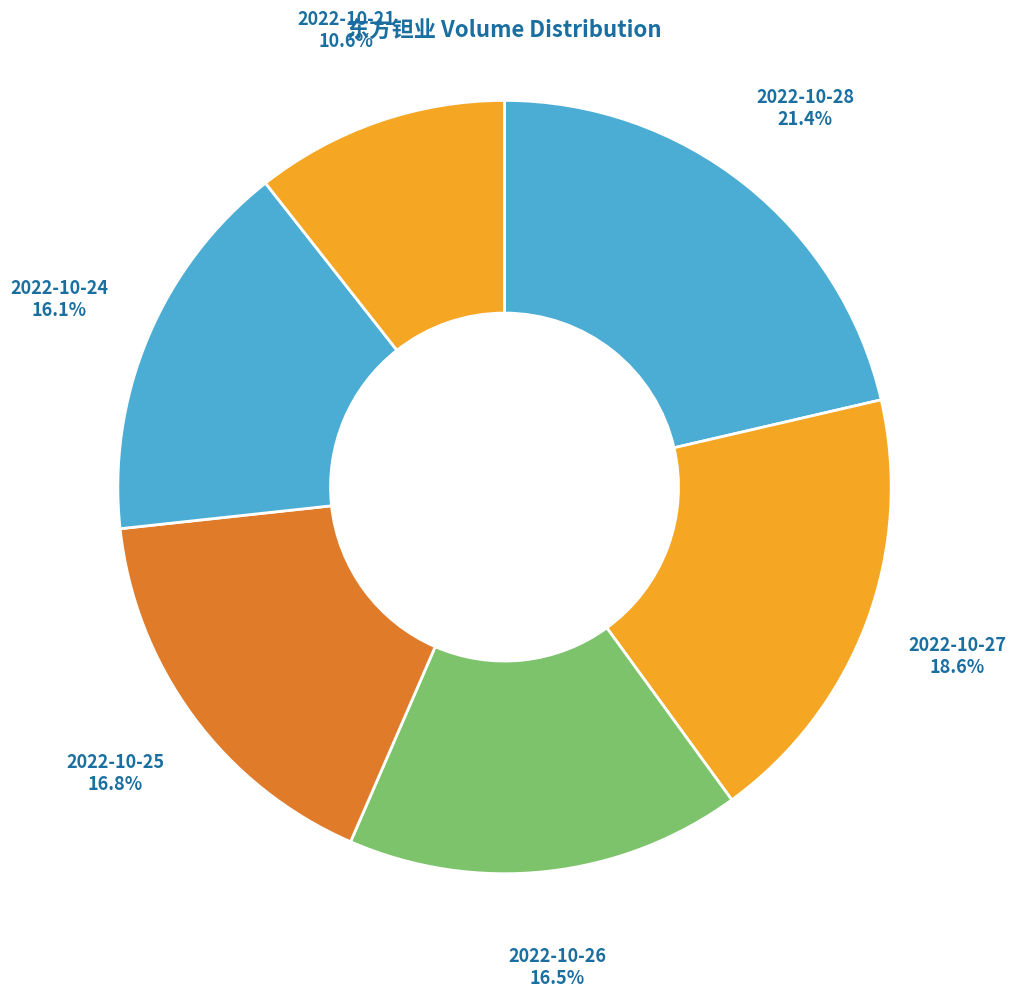

How many segments does this pie chart have?

6